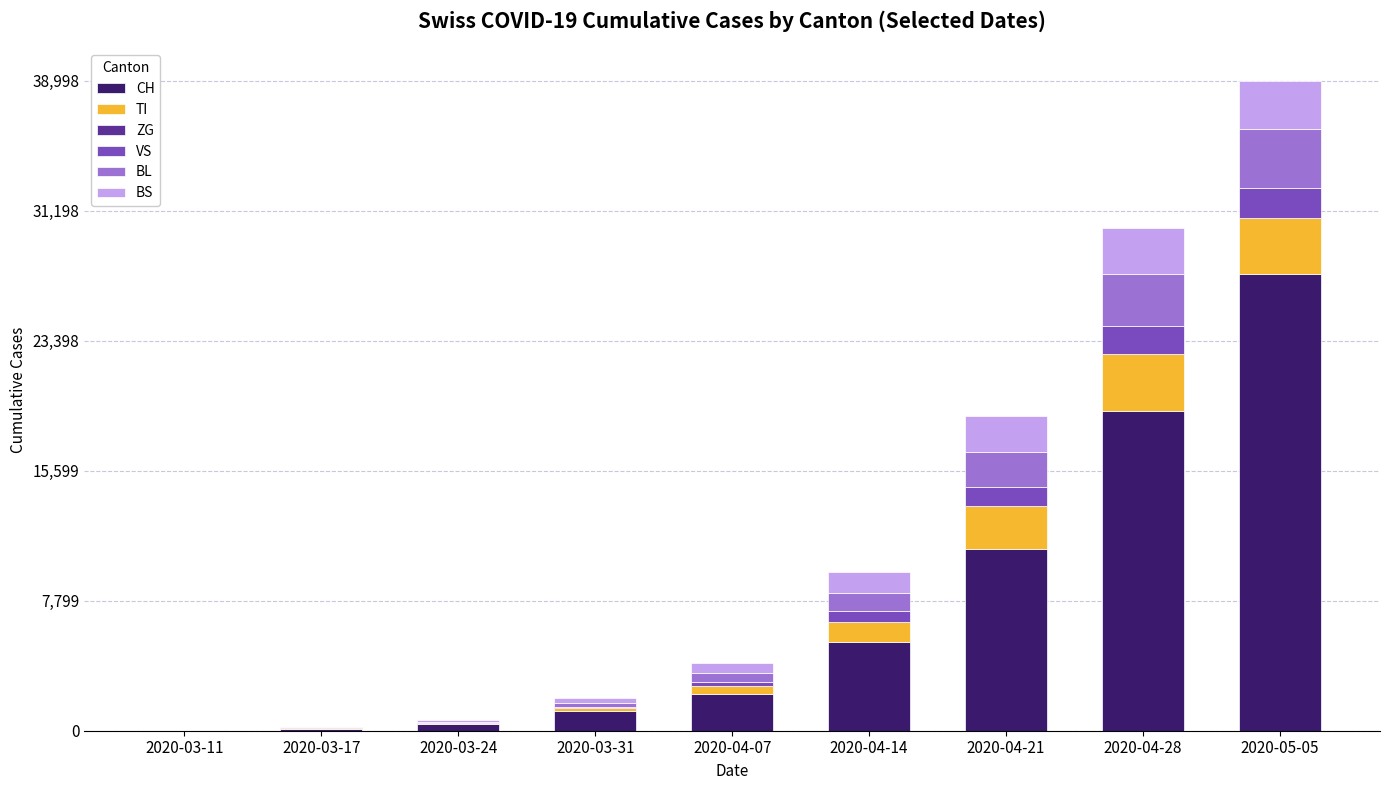

At which label is CH closest to 13705?

2020-04-21